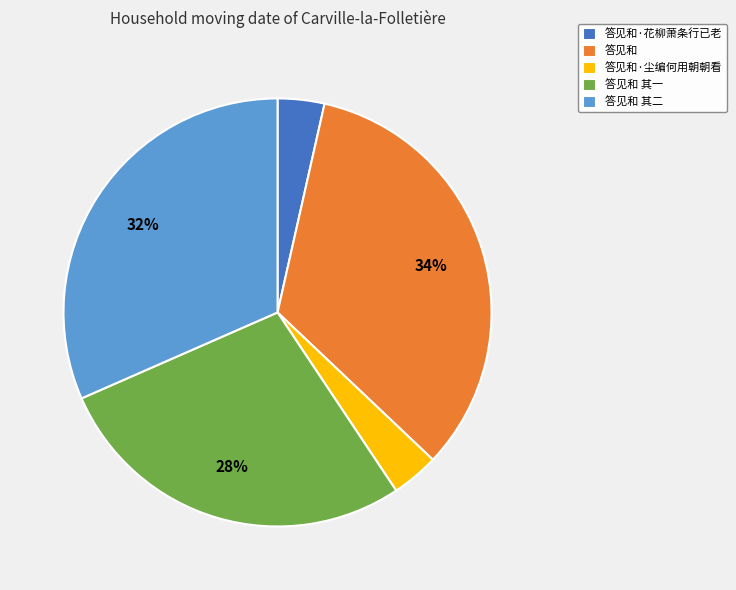

Count the number of slices in the pie.

5